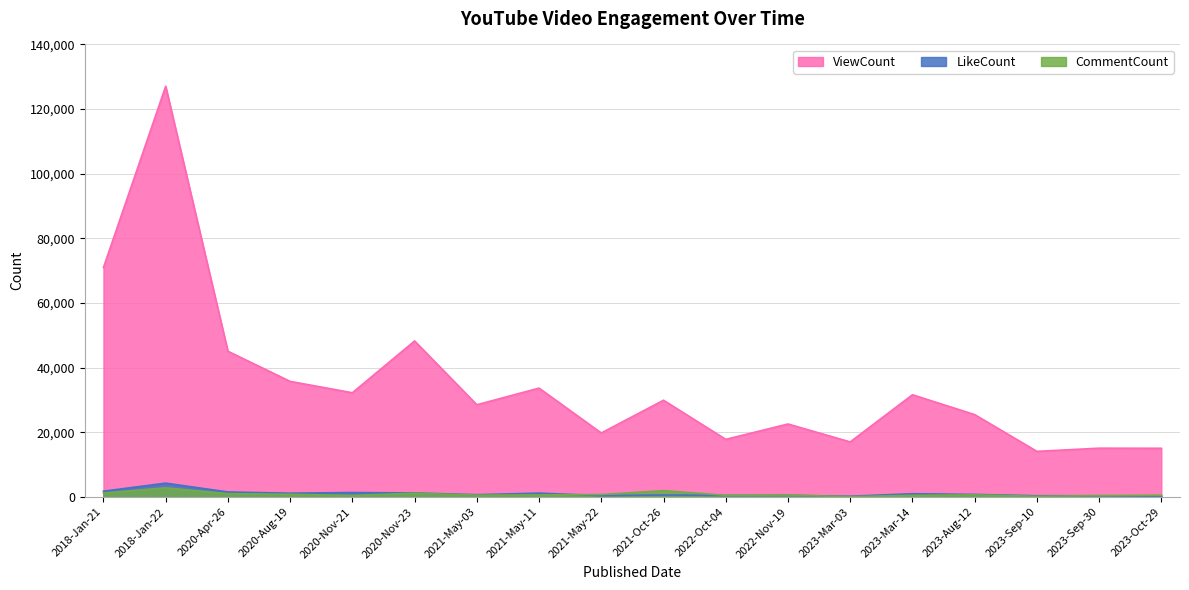

What is the spread (max minus min) of values at 2020-Nov-21?

31777